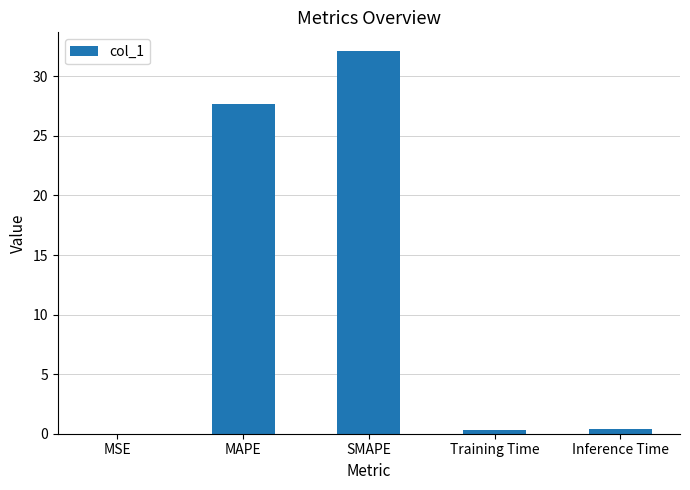

True or false: the data shows 27.7 at MAPE.

True